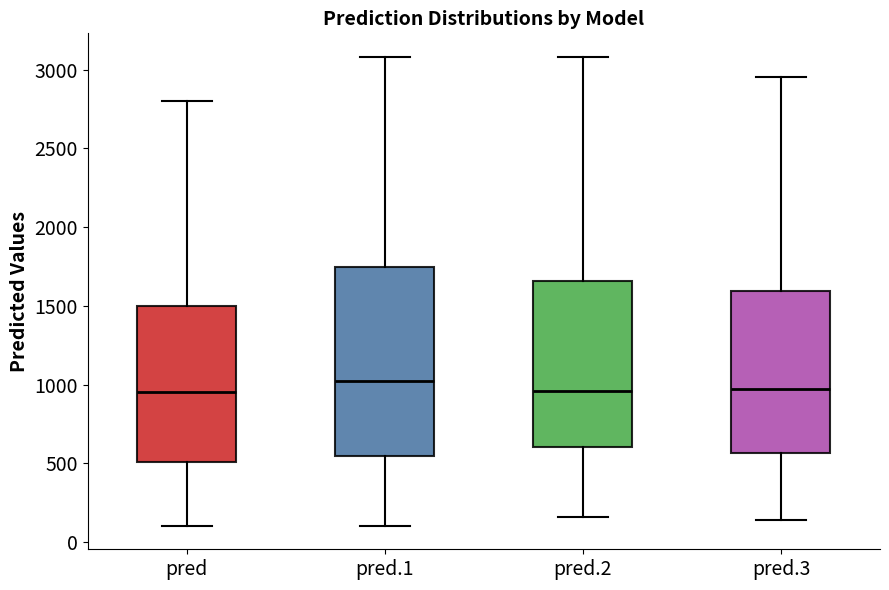

Reading left to right, read every box against the y-axis: the position of its median line, the range the box covers, and the ends of its whiskers. The values are not printed on the chart, so give them approximately, as read against the axis.

pred: median 950, box 500 to 1500, whiskers 100 to 2800
pred.1: median 1000, box 550 to 1750, whiskers 100 to 3100
pred.2: median 950, box 600 to 1650, whiskers 150 to 3100
pred.3: median 950, box 550 to 1600, whiskers 150 to 2950